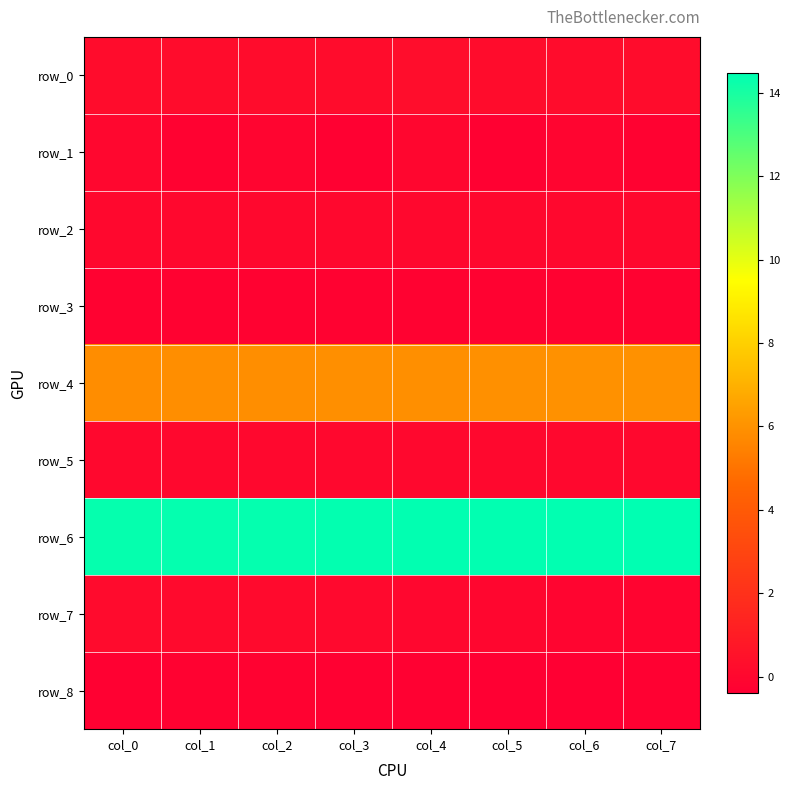

What is the greatest value displayed?

14.5